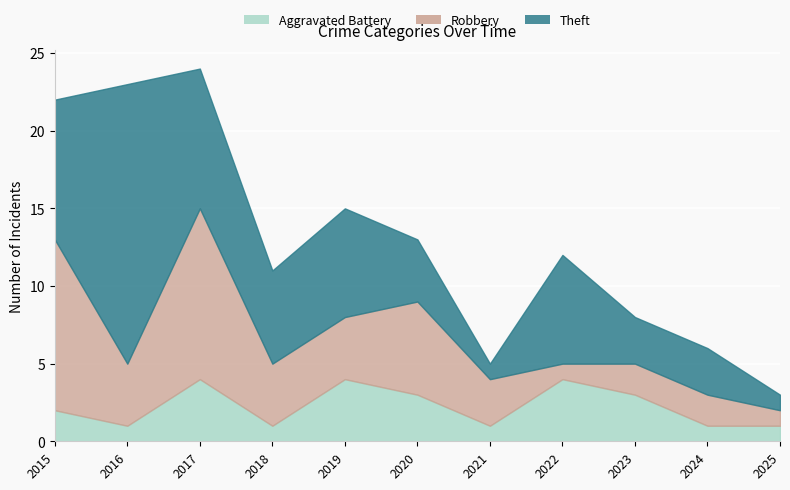

How many Robbery values are between 2 and 6?

7